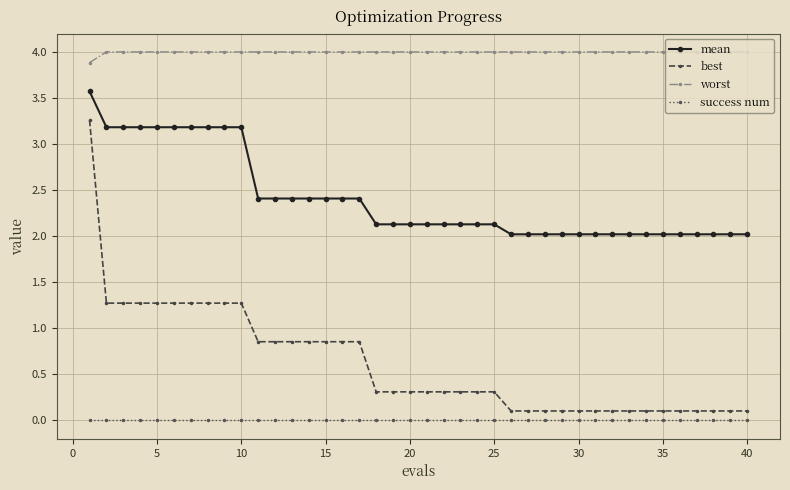

What are all the series names shown in the legend?

mean, best, worst, success num